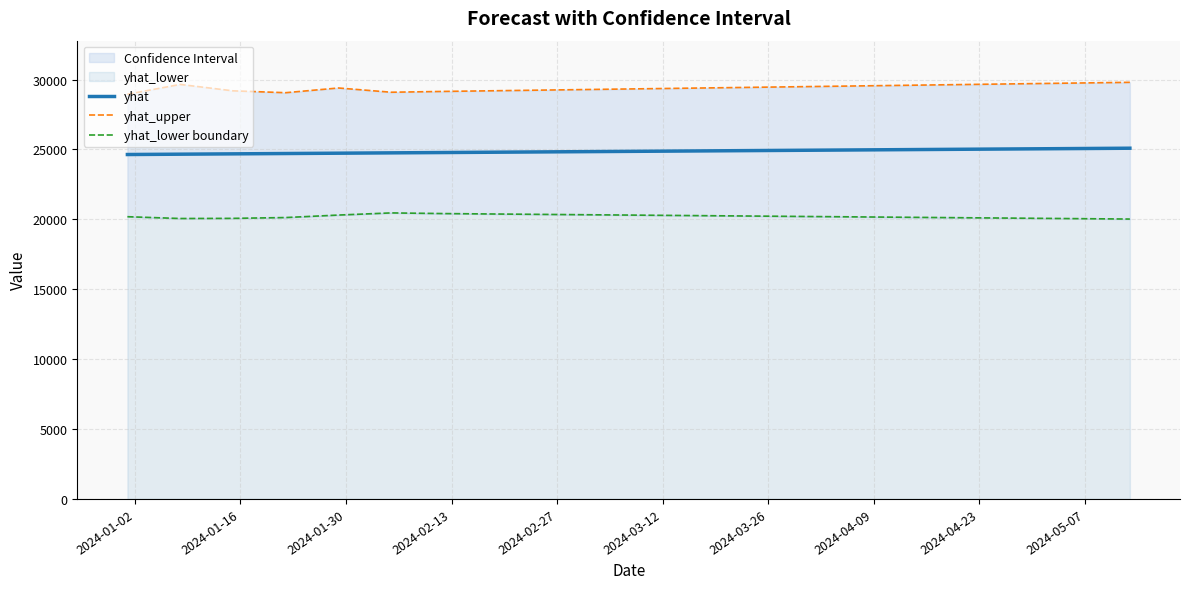

Which series has the largest total across all categories?

yhat_upper